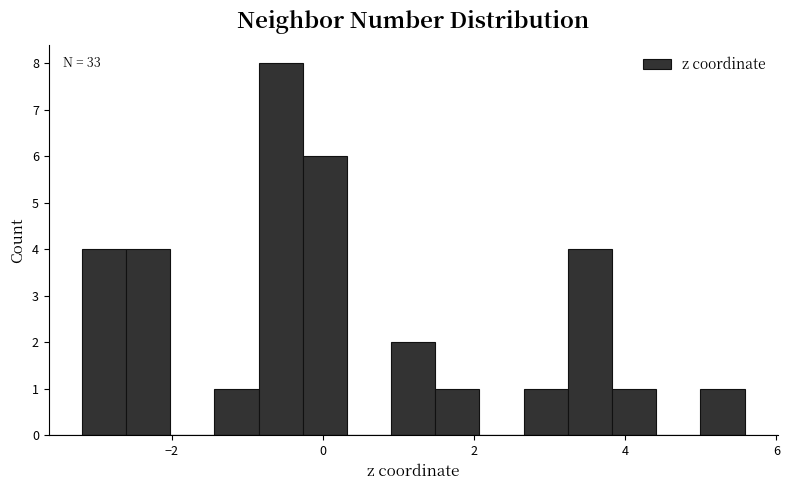

Around what value on the x-axis is the tallest bar? Give the approximate position of its centre, as read against the axis.

-0.6